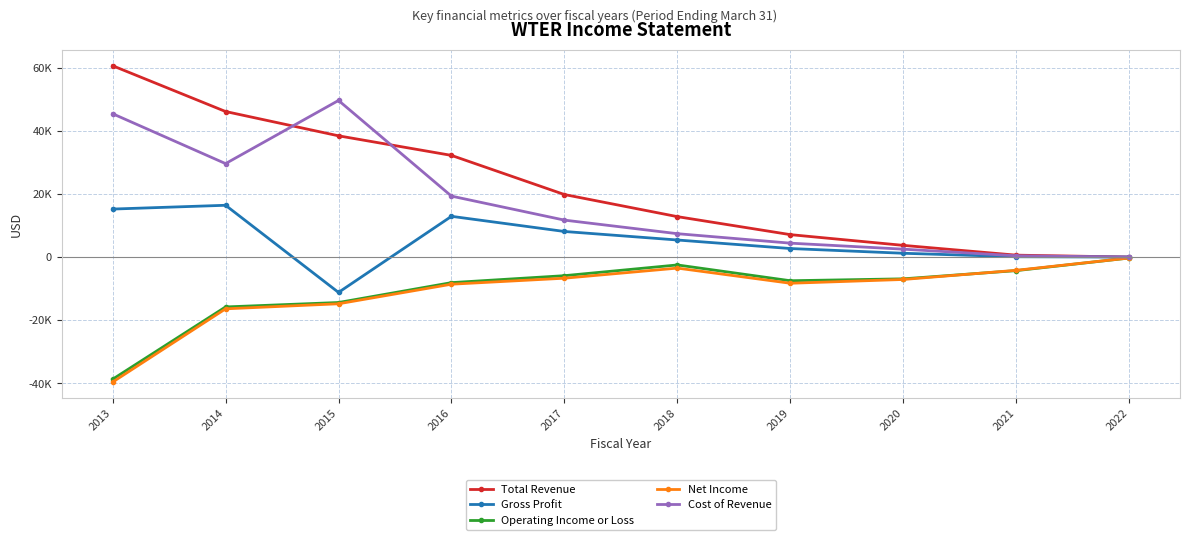

At which category is the sum across all series the highest?

2014